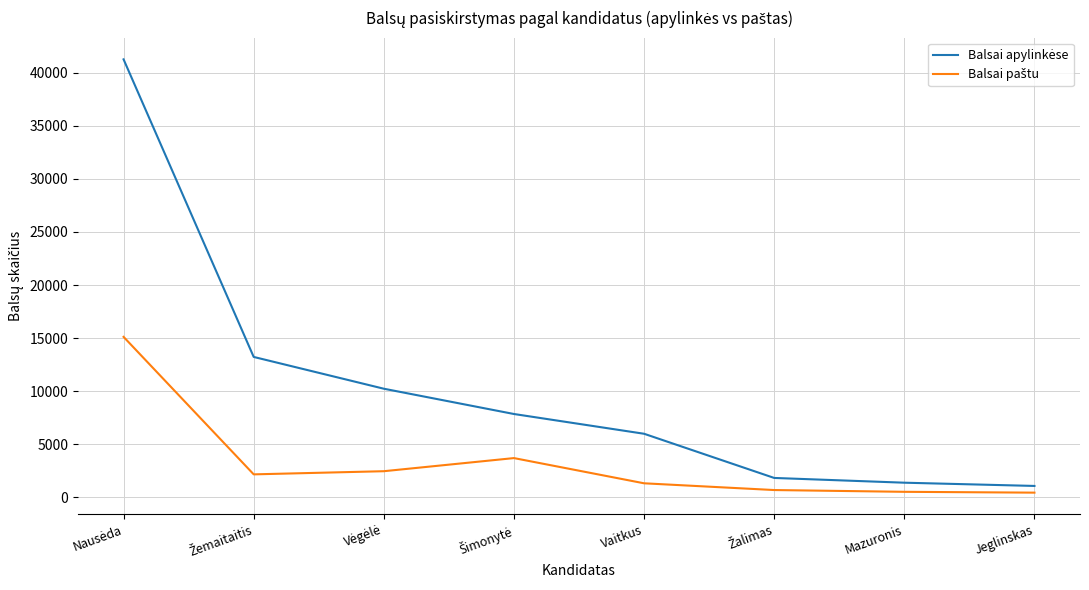

What is the difference between the highest and lowest values at Vaitkus?

4671